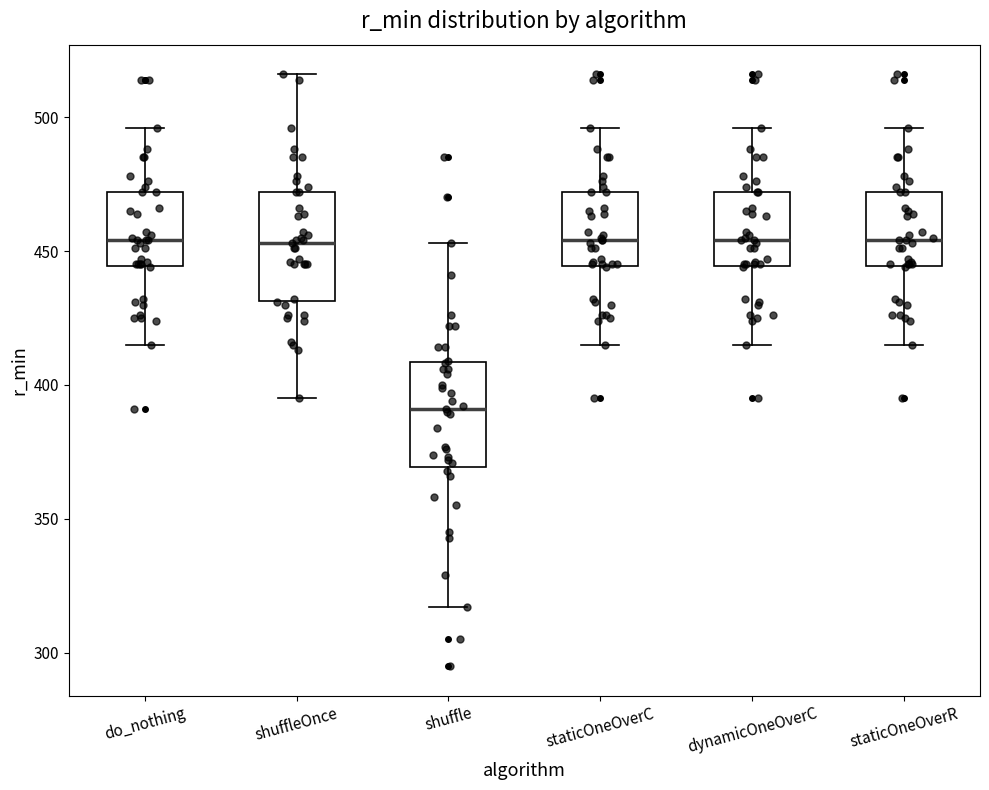

Where does the lower whisker of the box for staticOneOverR end on the y-axis? The values are not printed on the chart, so give them approximately, as read against the axis.

415